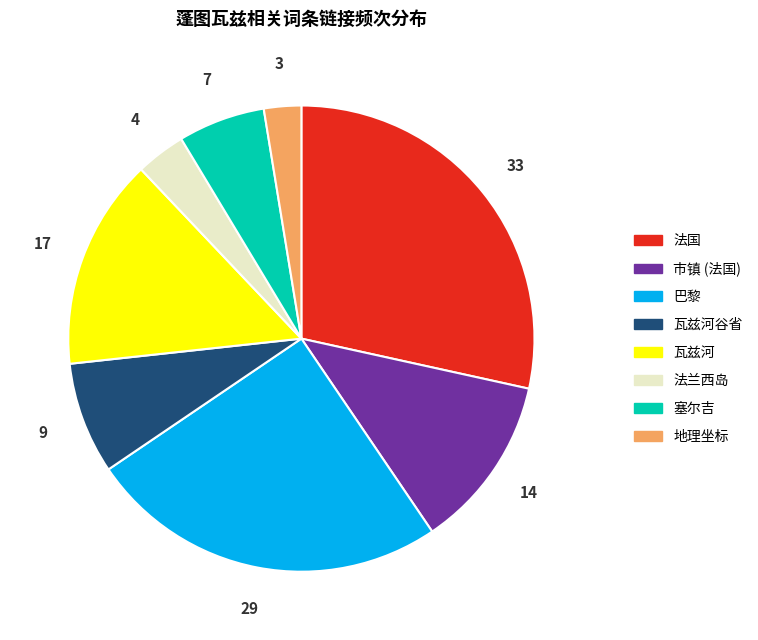

Rank the categories by value from lowest to highest.

地理坐标, 法兰西岛, 塞尔吉, 瓦兹河谷省, 市镇 (法国), 瓦兹河, 巴黎, 法国